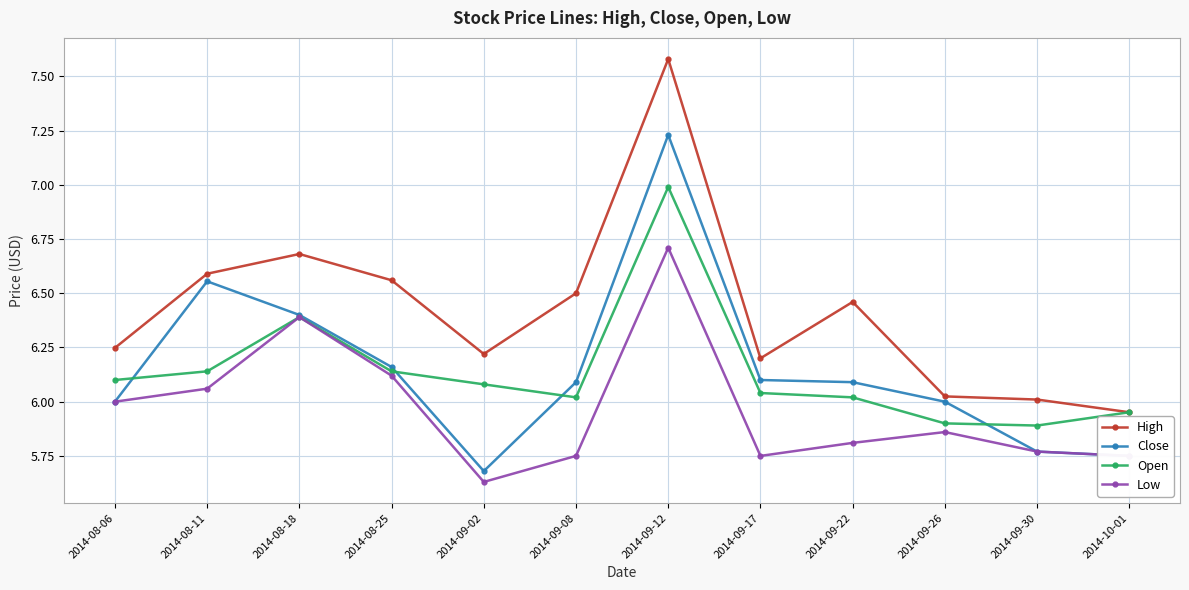

At which category does Close reach its first local peak?

2014-08-11